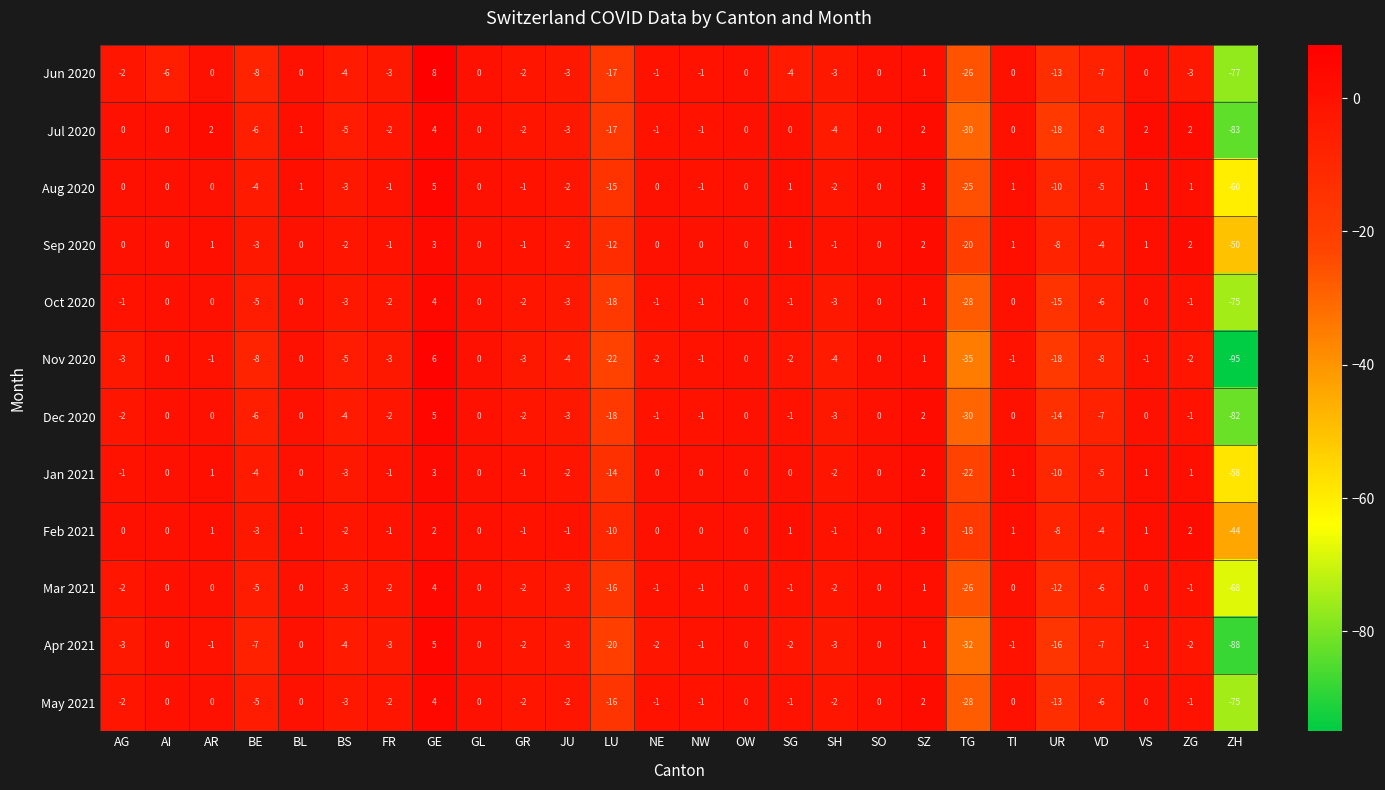

What is the total value across all series at TG?

-320